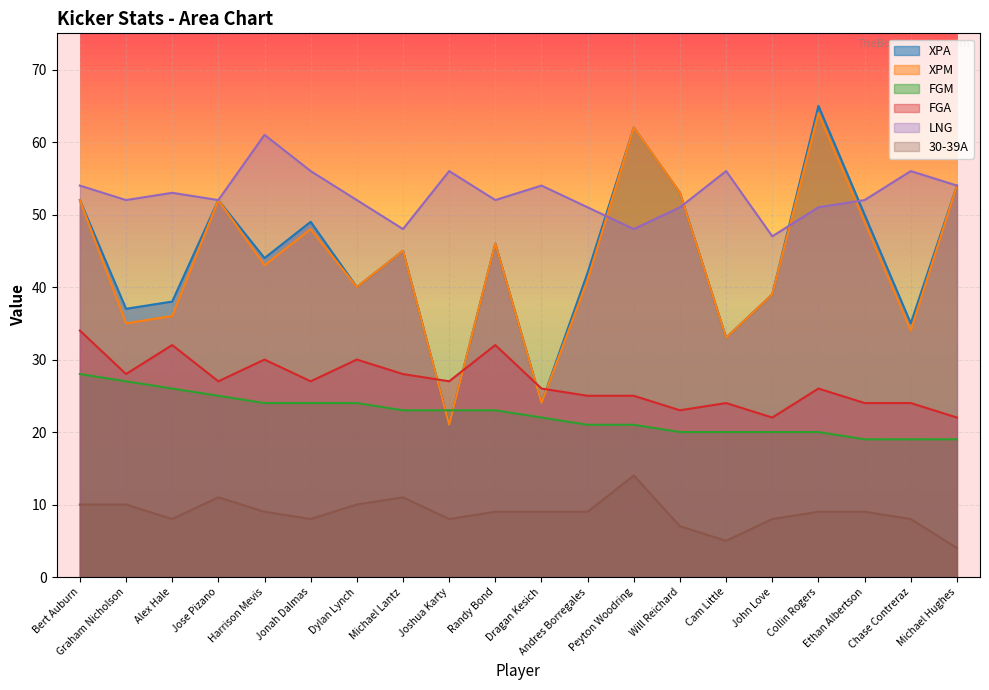

True or false: 30-39A has more than 2 points higher than both neighbors.

True